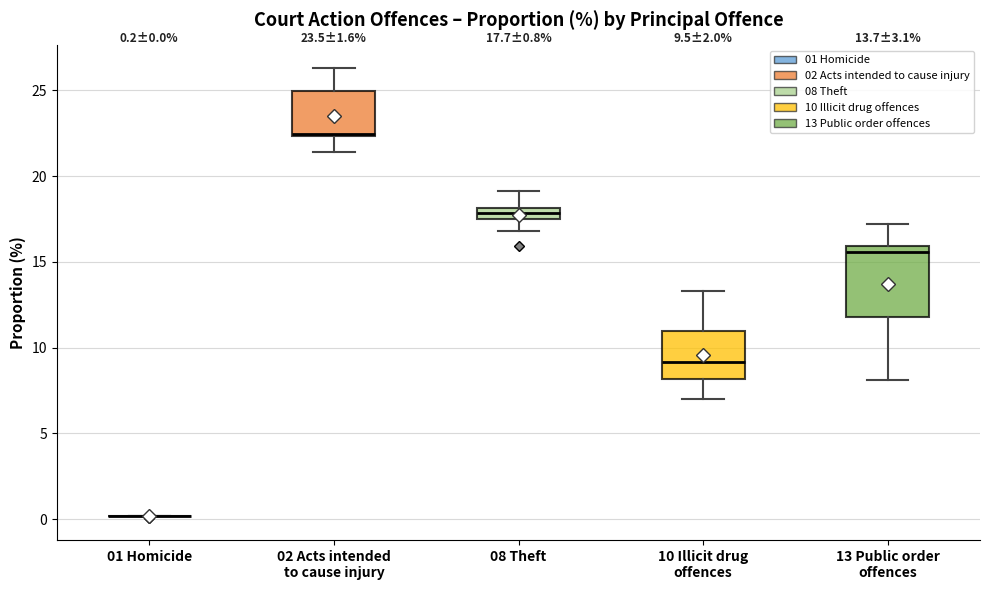

Comparing the boxes themselves (not the whiskers), which one is the tallest?

13 Public order offences